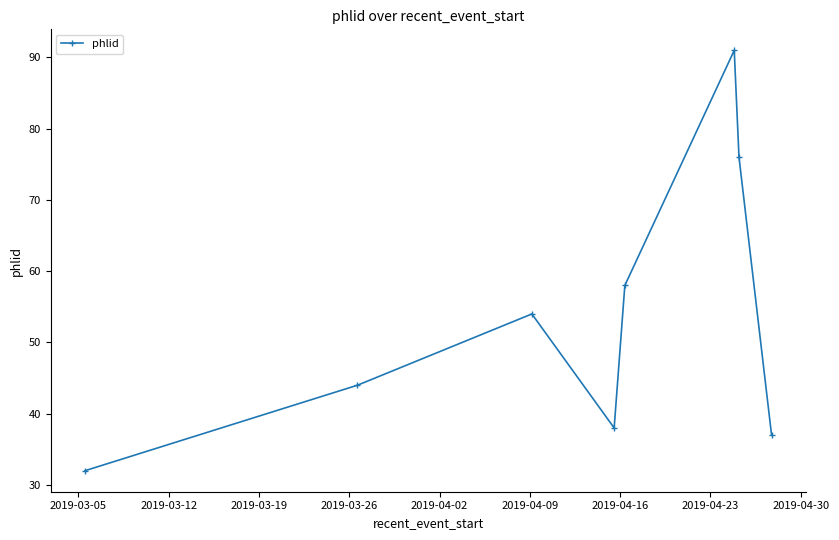

What is the minimum value shown in the chart?

32